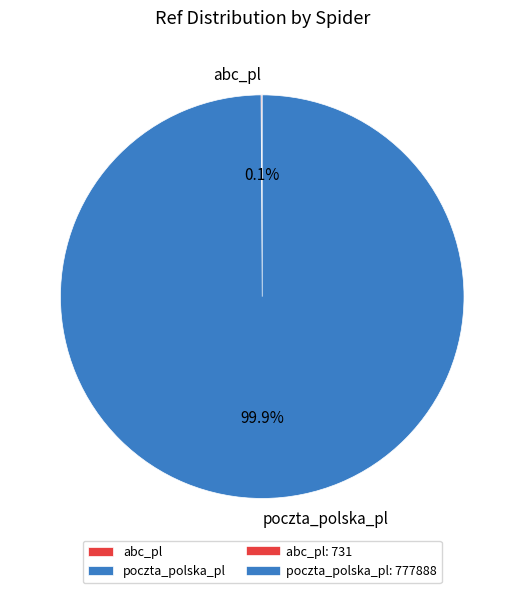

What portion of the pie excludes poczta_polska_pl?

0.1%